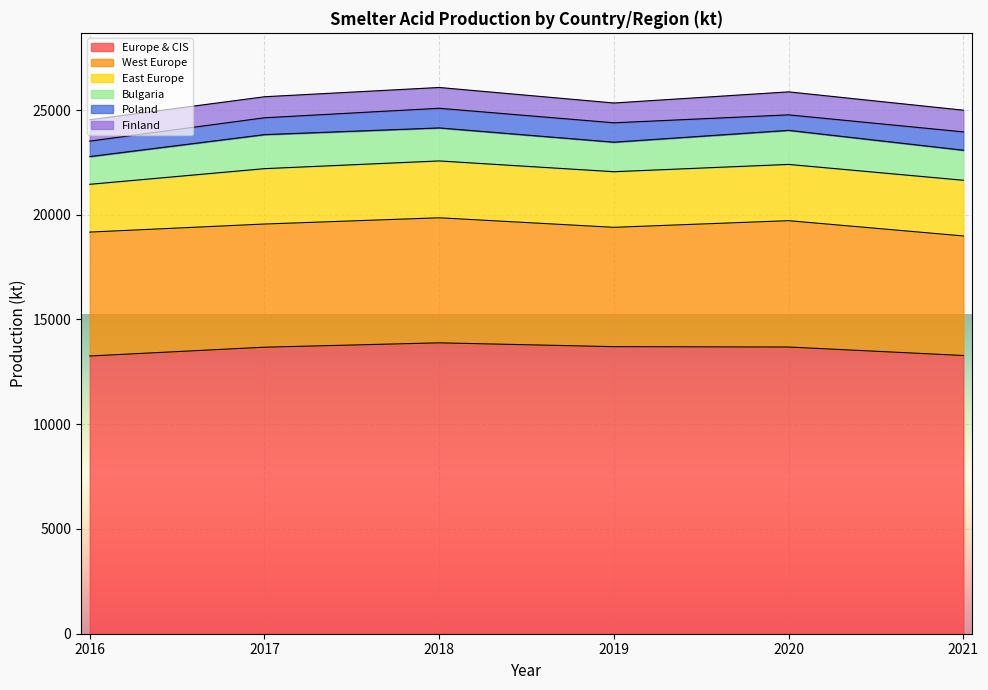

How many lines are shown in the chart?

6